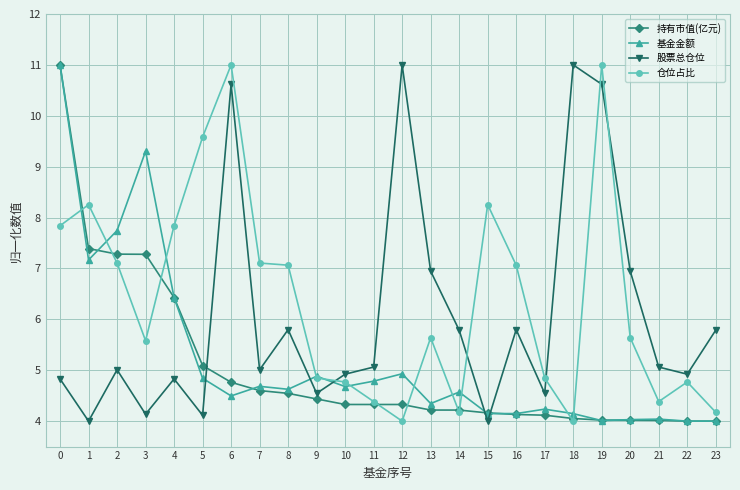

What is the value of the 股票总仓位 point at the 1st from the left?

4.8